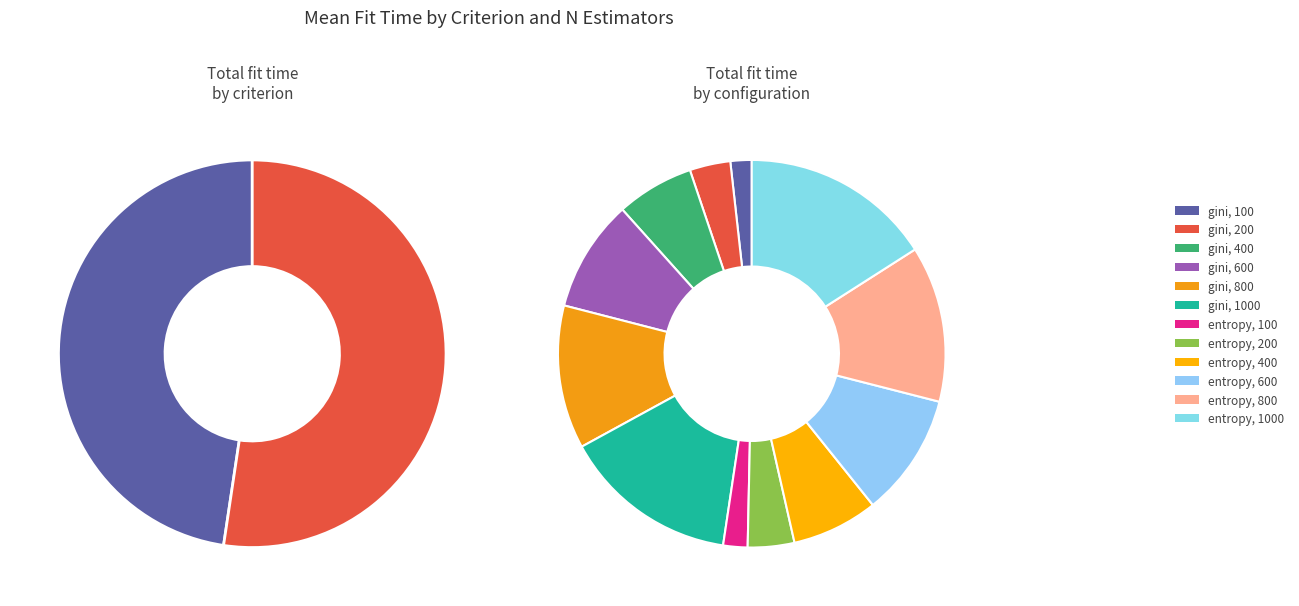

Is it true that entropy, 200 is 4% of the pie?

True